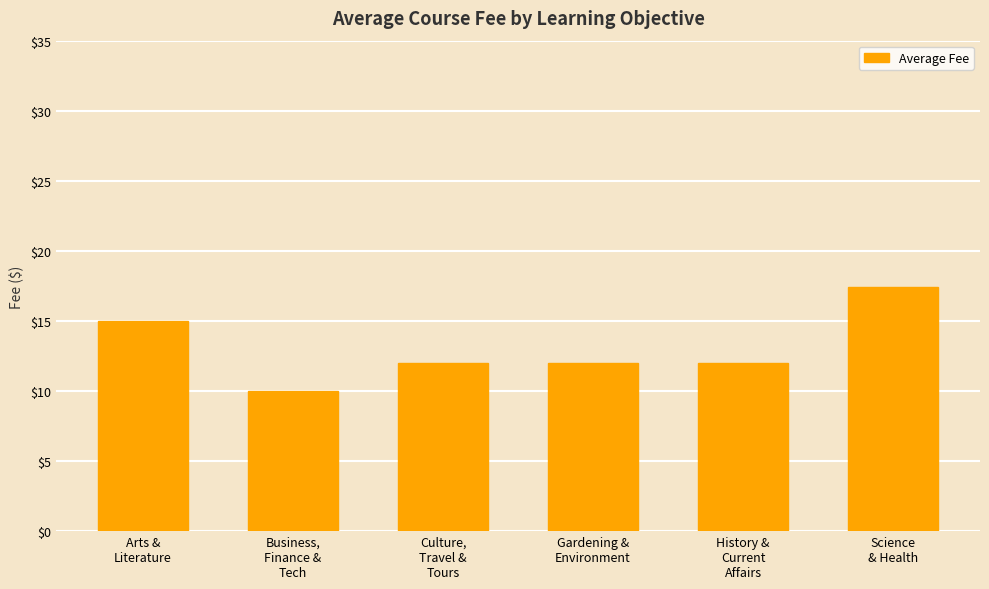

What is the label of the 2nd bar from the right?

History &
Current
Affairs